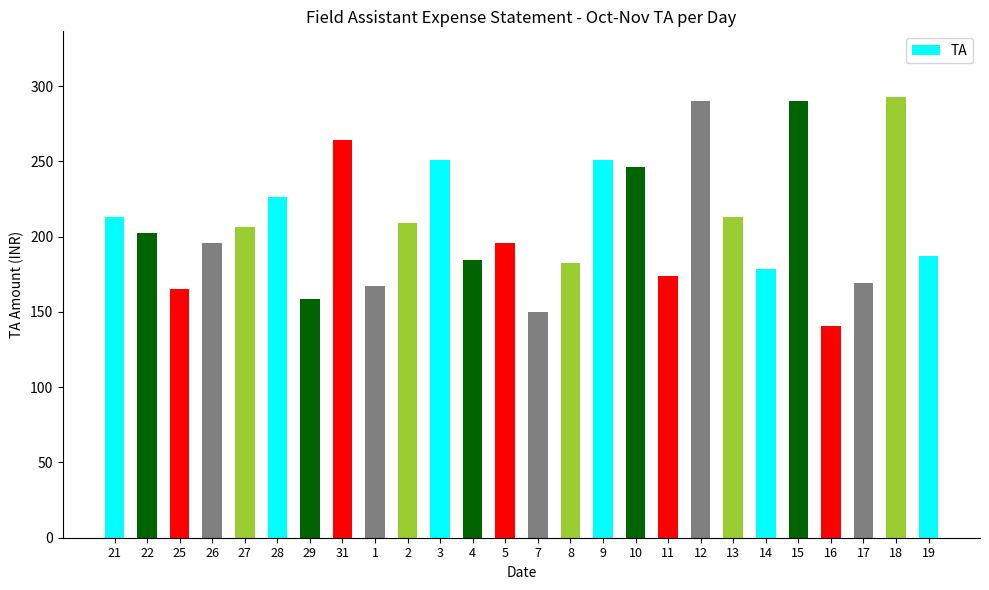

What is the label of the 5th bar from the left?

27